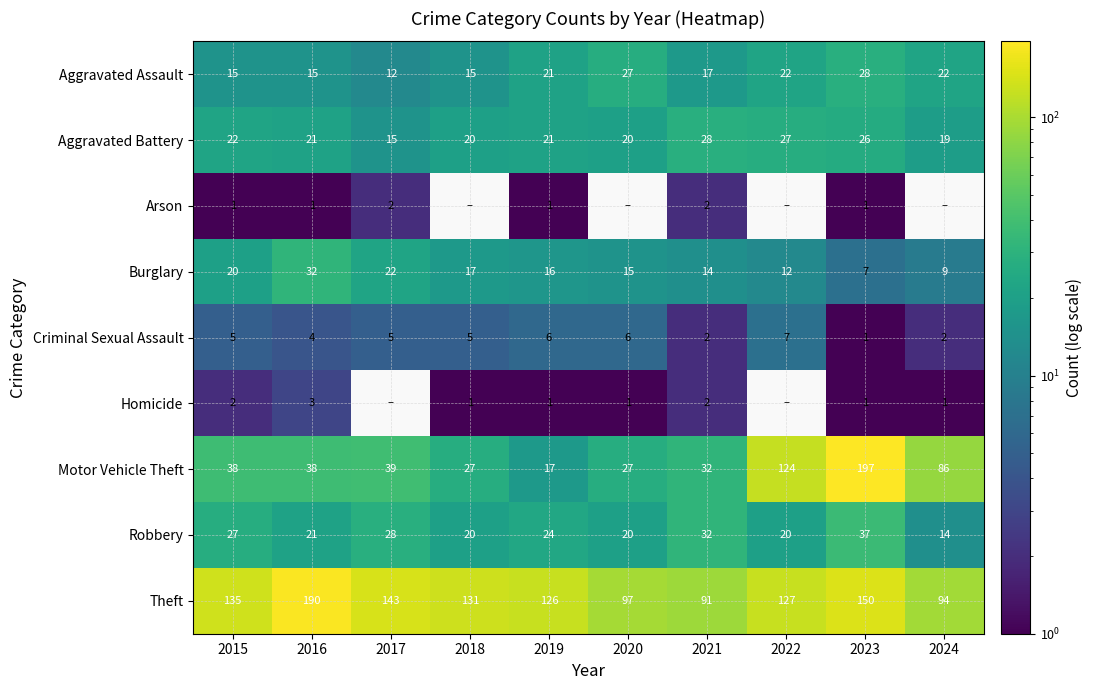

True or false: Aggravated Battery has a value of 27 at 2016.

False